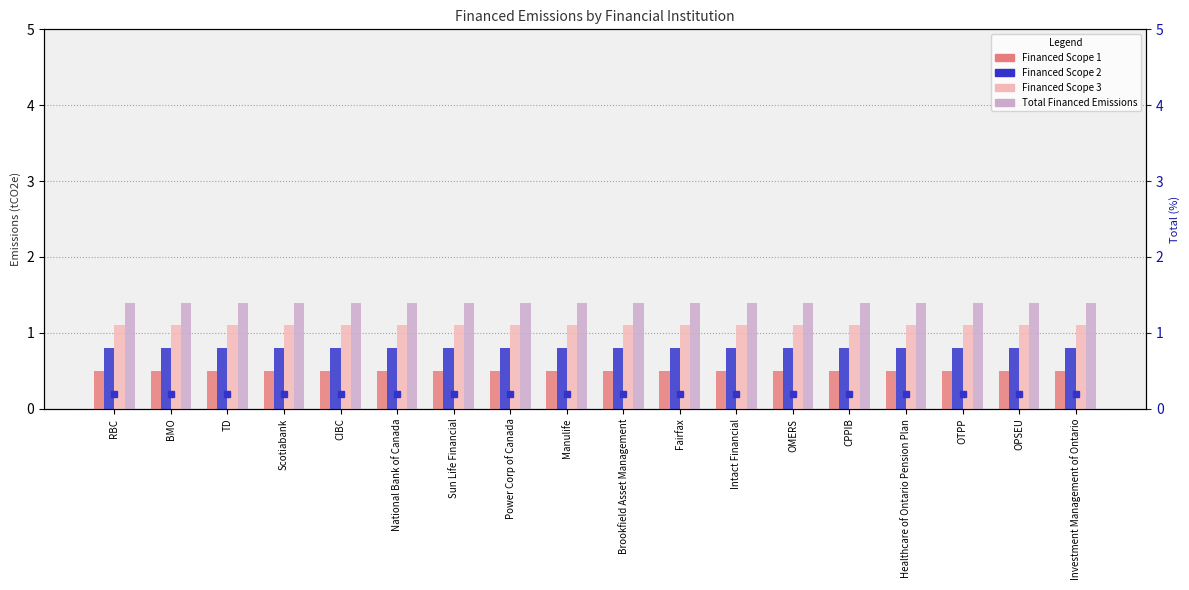

List the labels in order of Financed Scope 3 value, smallest first.

RBC, BMO, TD, Scotiabank, CIBC, National Bank of Canada, Sun Life Financial, Power Corp of Canada, Manulife, Brookfield Asset Management, Fairfax, Intact Financial, OMERS, CPPIB, Healthcare of Ontario Pension Plan, OTPP, OPSEU, Investment Management of Ontario